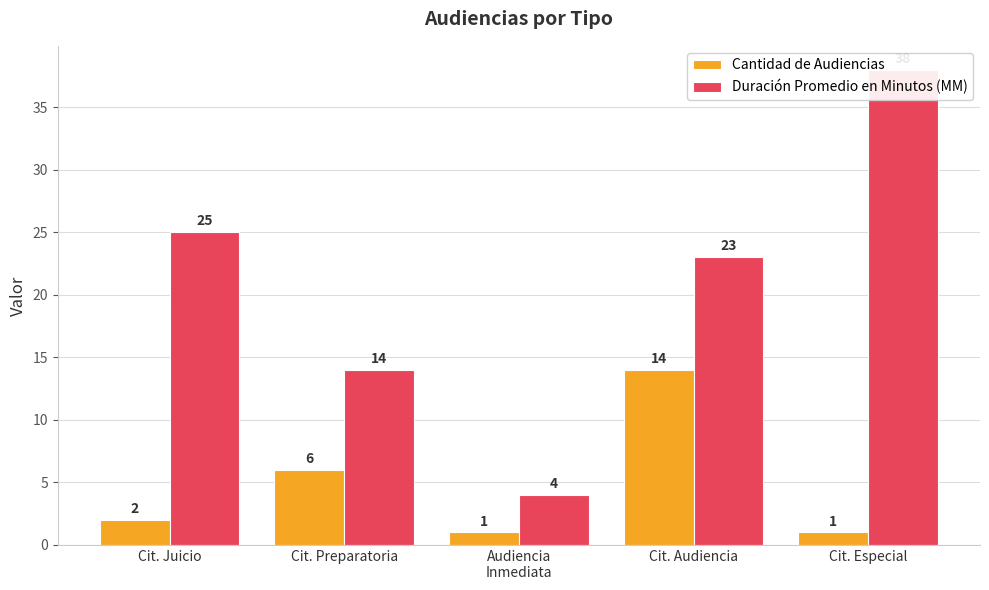

At which category is the sum across all series the highest?

Cit. Especial